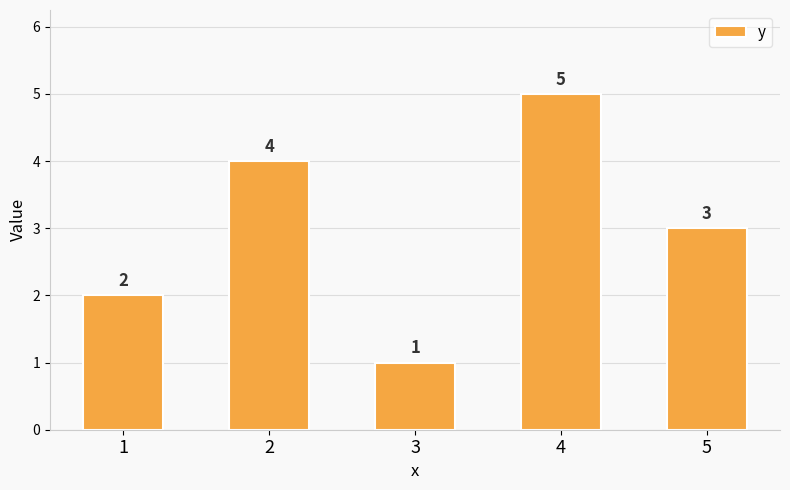

How many values are between 2 and 4?

3